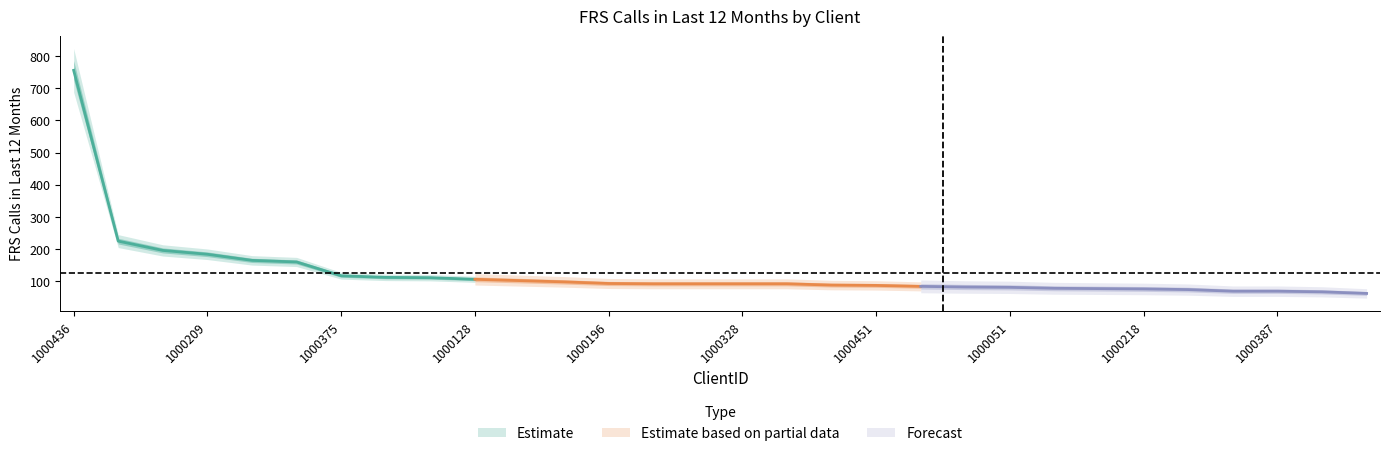

What is the label of the 13th point from the left?

1000196